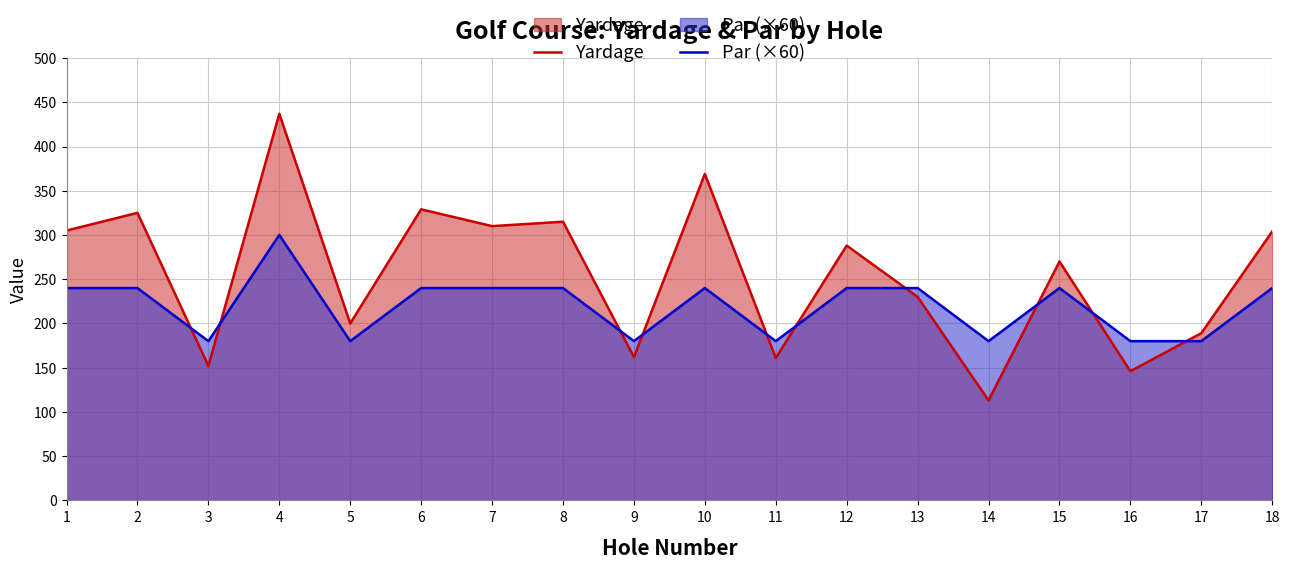

Reading right to left, what are all the values shown in this chart?

Yardage: 17=304	16=189	15=146	14=270	13=113	12=230	11=288	10=161	9=369	8=162	7=315	6=310	5=329	4=200	3=437	2=152	1=325	0=305
Par (×60): 17=240	16=180	15=180	14=240	13=180	12=240	11=240	10=180	9=240	8=180	7=240	6=240	5=240	4=180	3=300	2=180	1=240	0=240